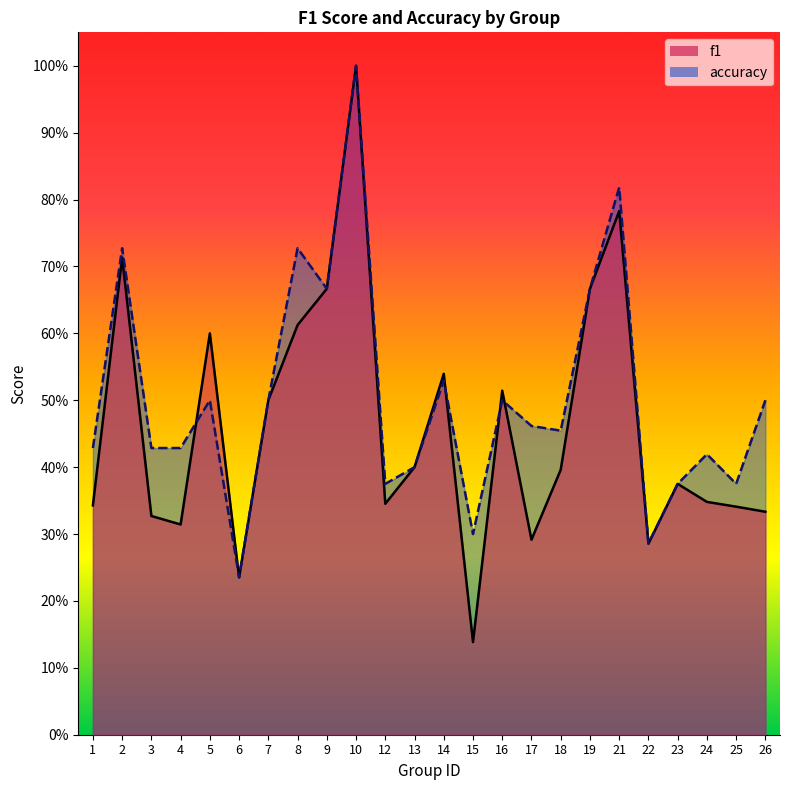

What is the value of the f1 point at the 6th from the left?

0.2